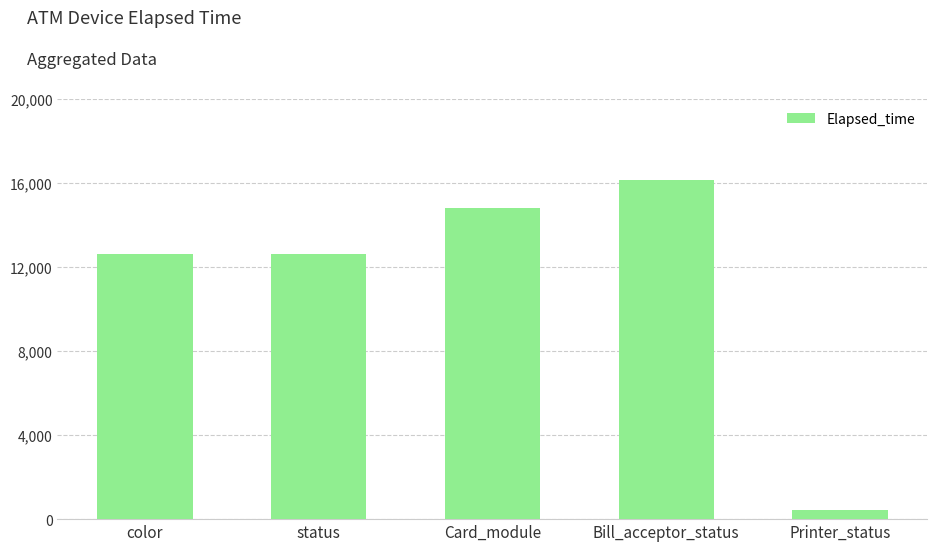

The value at status is 7502. True or false?

False